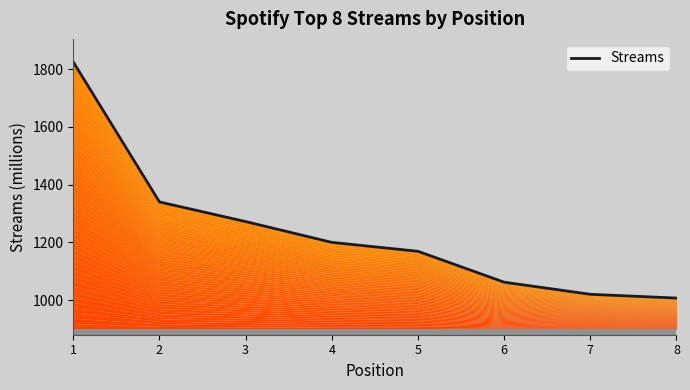

Is it true that the value at 6 is 1062?

True